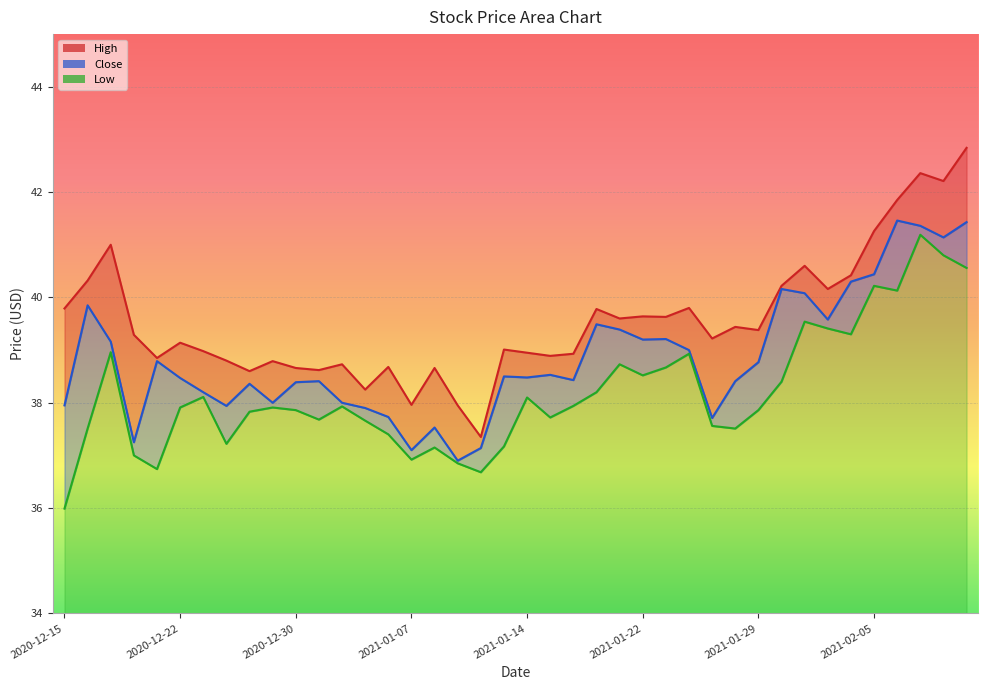

Is it true that Low equals 66.1 at 2020-12-24?

False